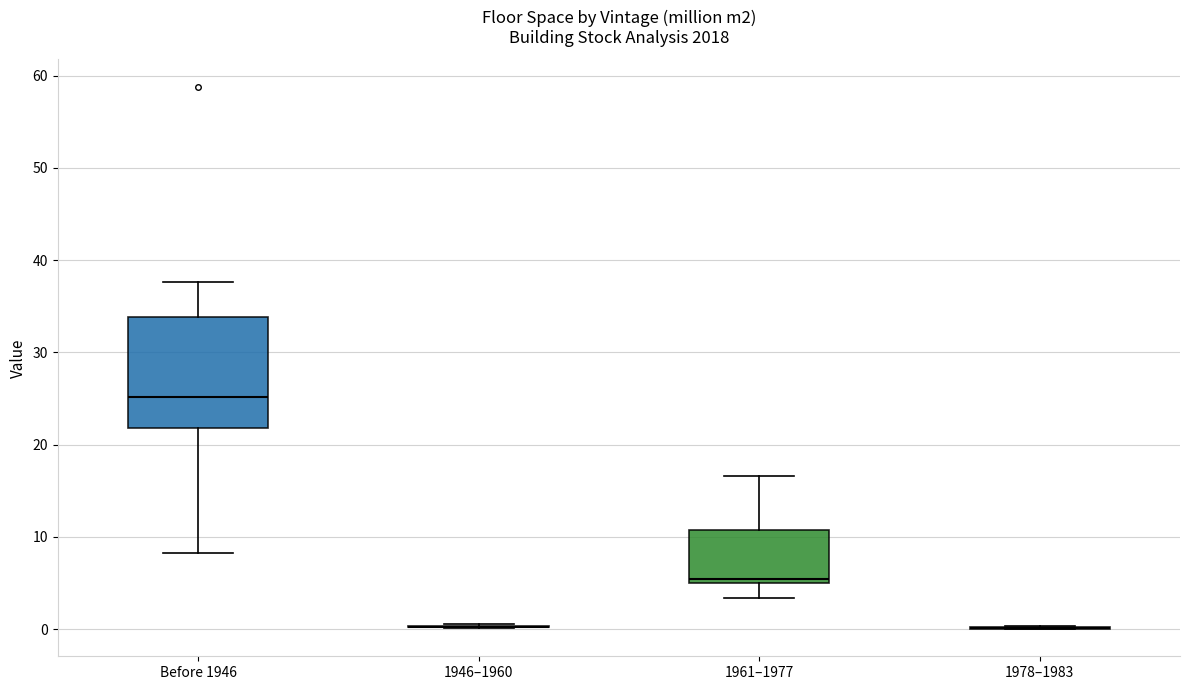

Reading left to right, transcribe this box plot: for each box, give where its median line is, the range the box spans, and where its two whiskers end, as read against the y-axis. The values are not printed on the chart, so give them approximately, as read against the axis.

Before 1946: median 25, box 22 to 34, whiskers 8 to 38
1946–1960: box collapsed to a line at 0, whiskers 0 to 1
1961–1977: median 5 (just above the box's lower edge), box 5 to 11, whiskers 3 to 17
1978–1983: box collapsed to a line at 0, whiskers 0 to 0